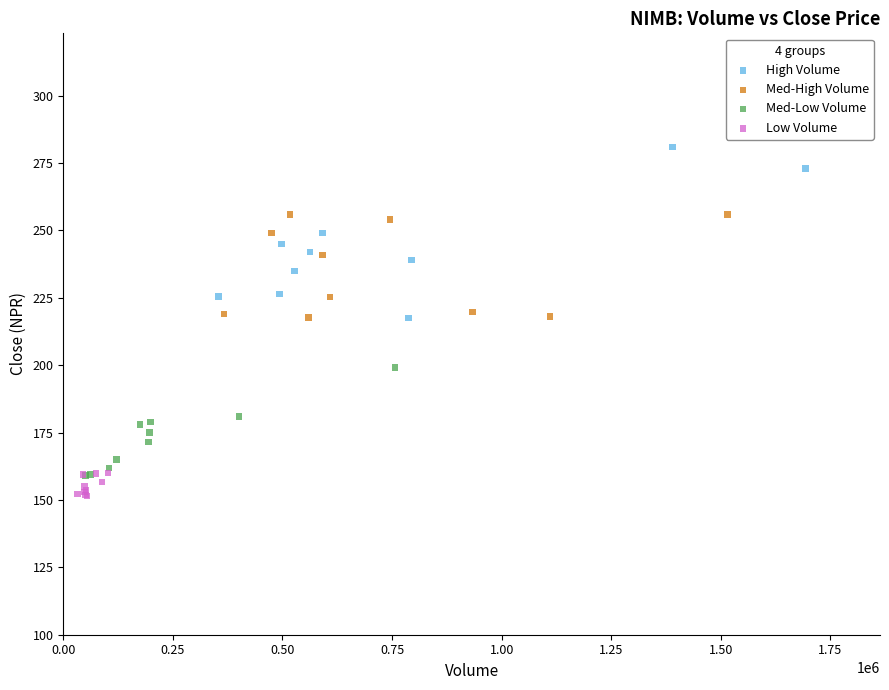

What are all the series names shown in the legend?

High Volume, Med-High Volume, Med-Low Volume, Low Volume